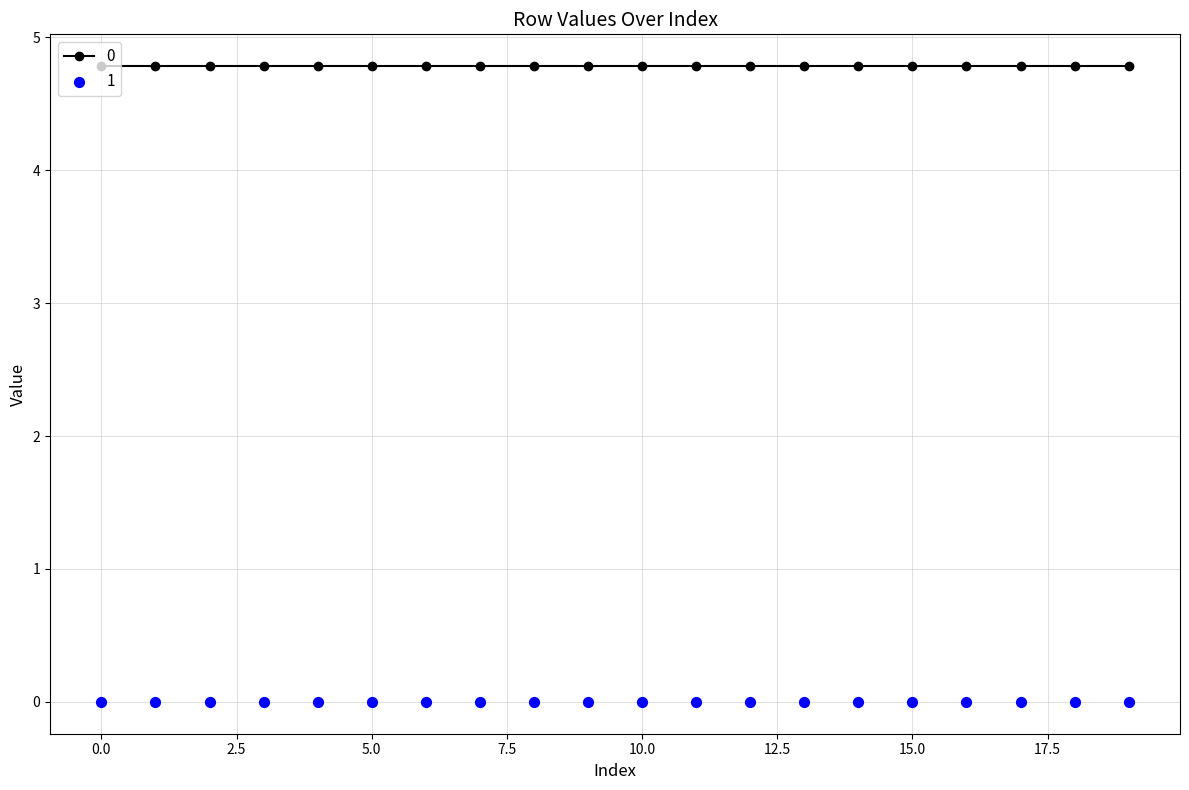

At how many categories does at least one series exceed 3?

20